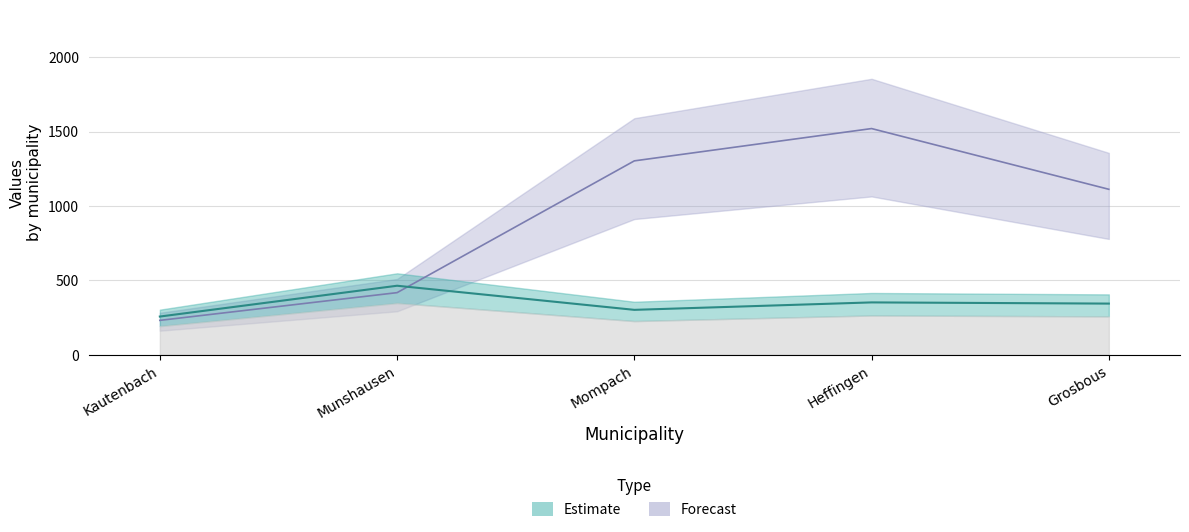

Approximately how many times larger is the value at Mompach compared to Munshausen?

0.7